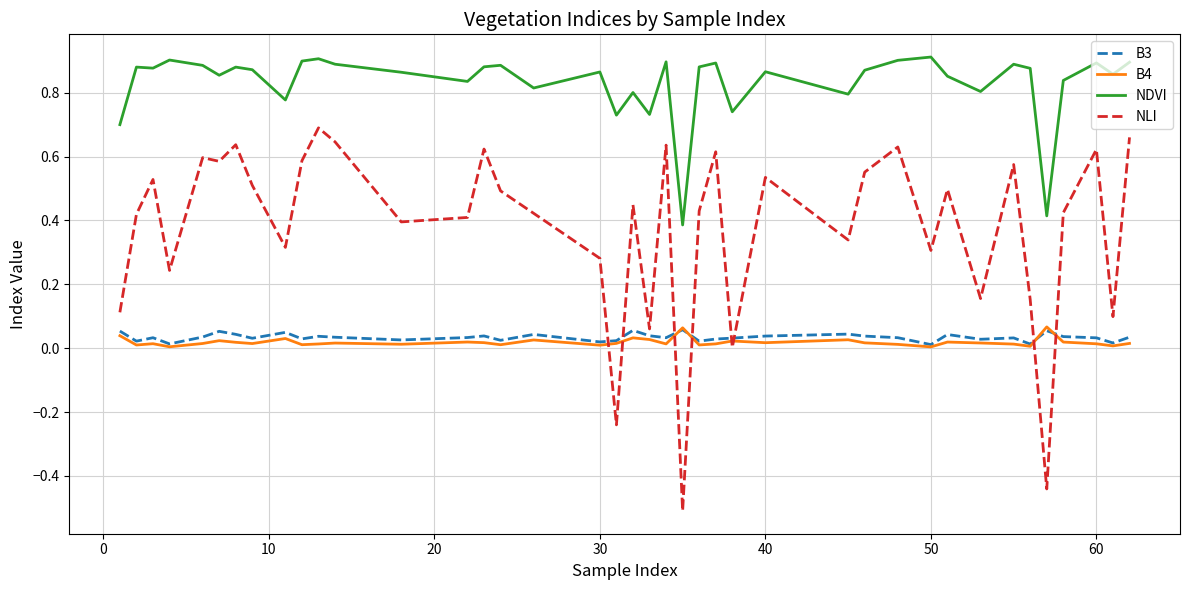

Which series has the largest range (max minus min)?

NLI